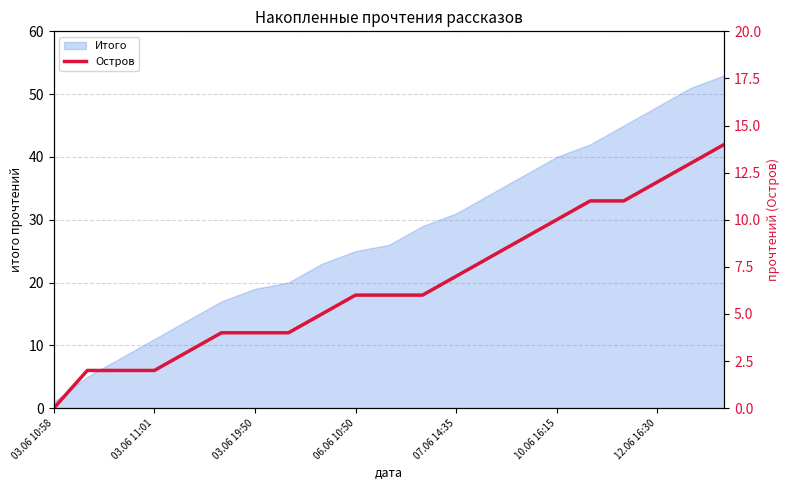

True or false: Итого has a value of 37 at 06.06 10:50.

False